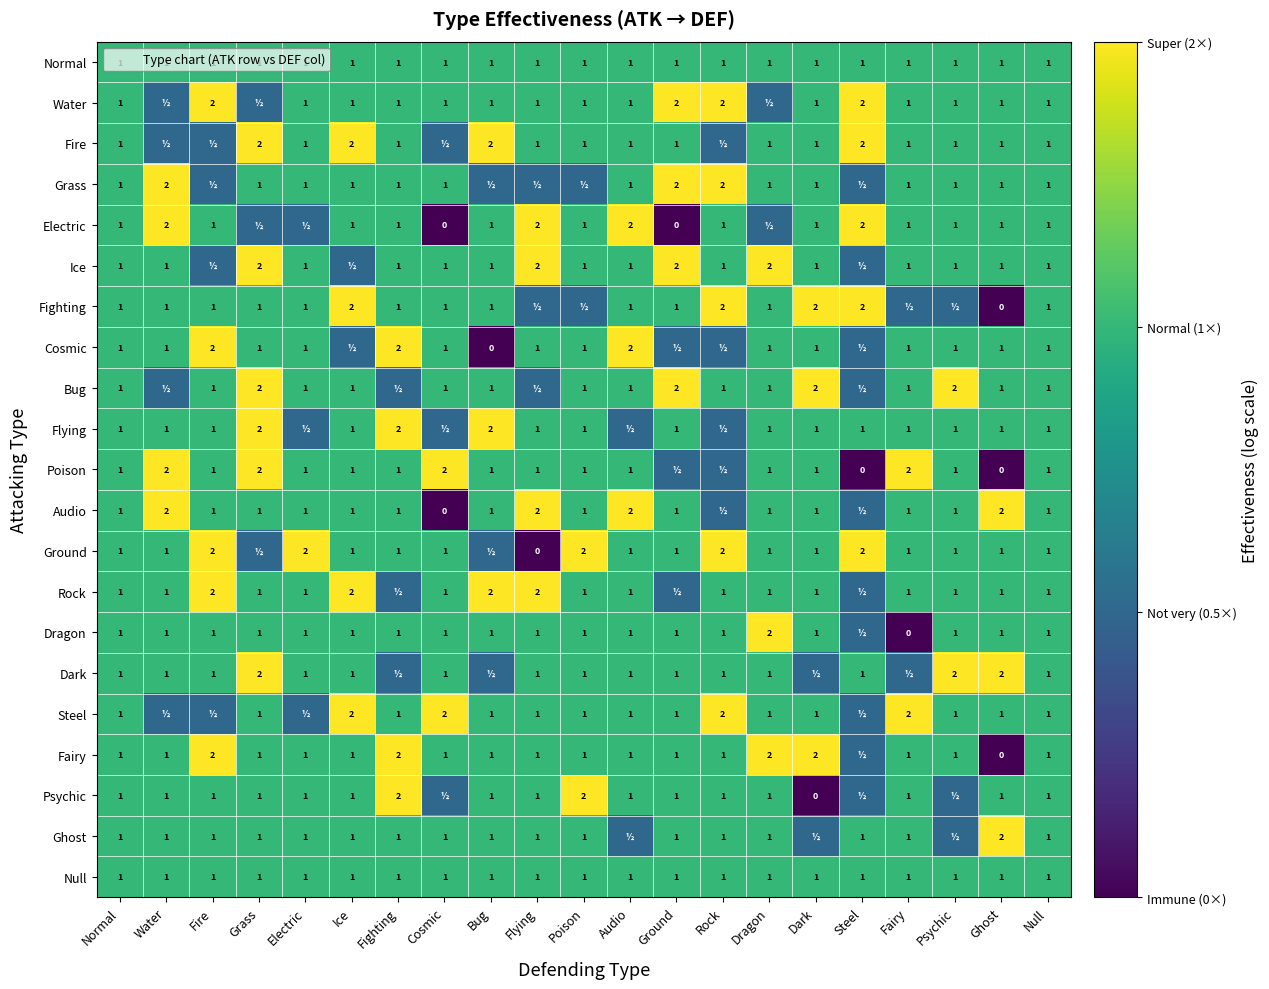

Between Psychic and Ground, which is larger?

Psychic